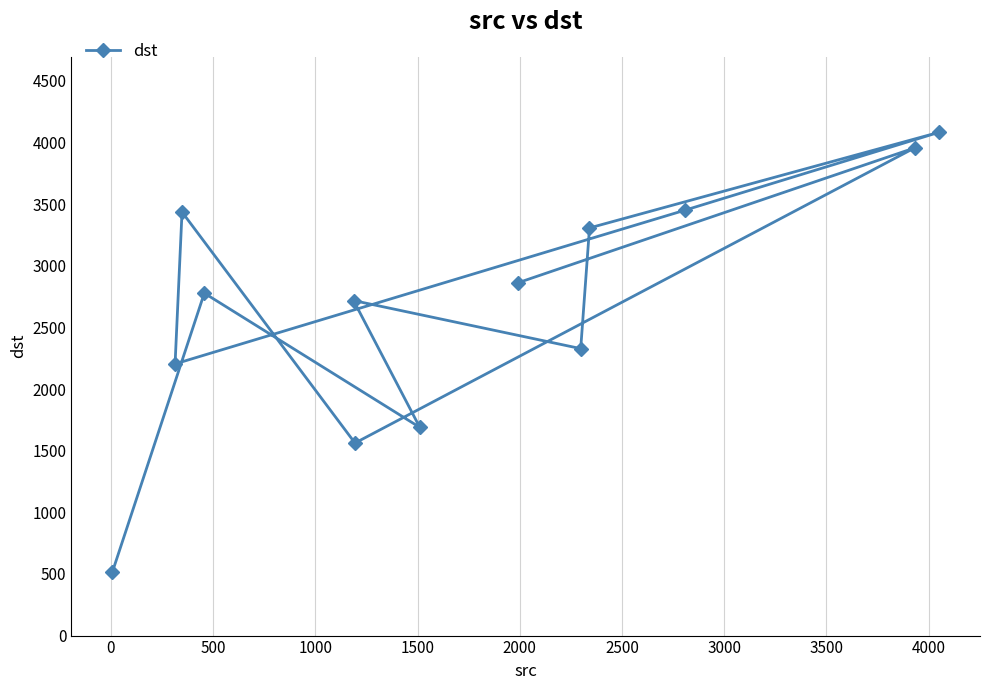

Does the chart display data point markers on the line(s)?

Yes